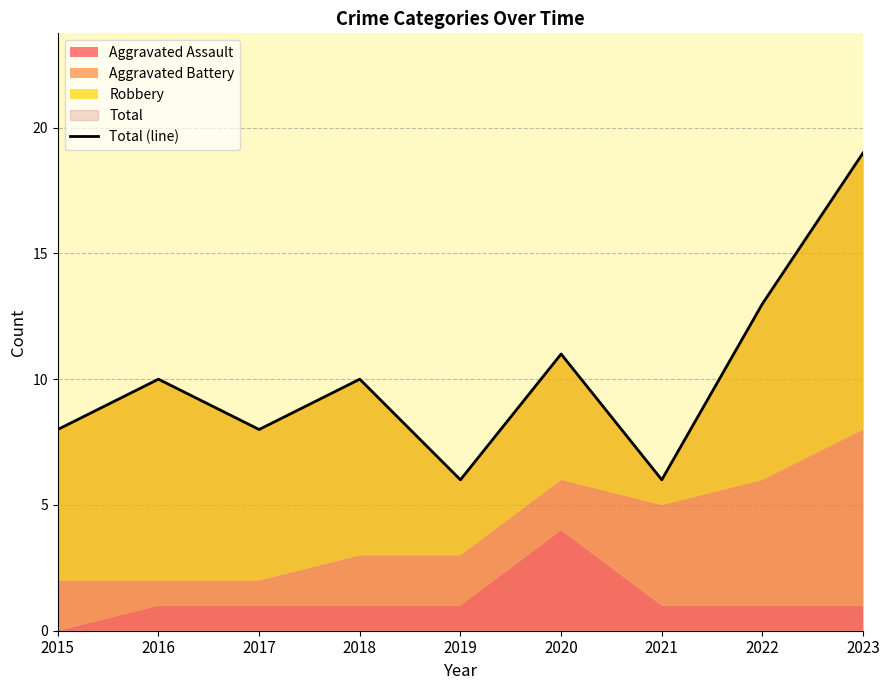

How many points are higher than both their immediate neighbors (excluding endpoints)?

3